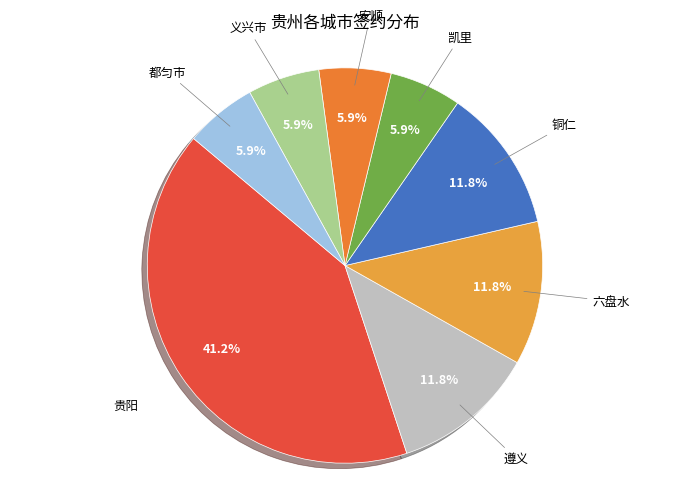

How many segments does this pie chart have?

8